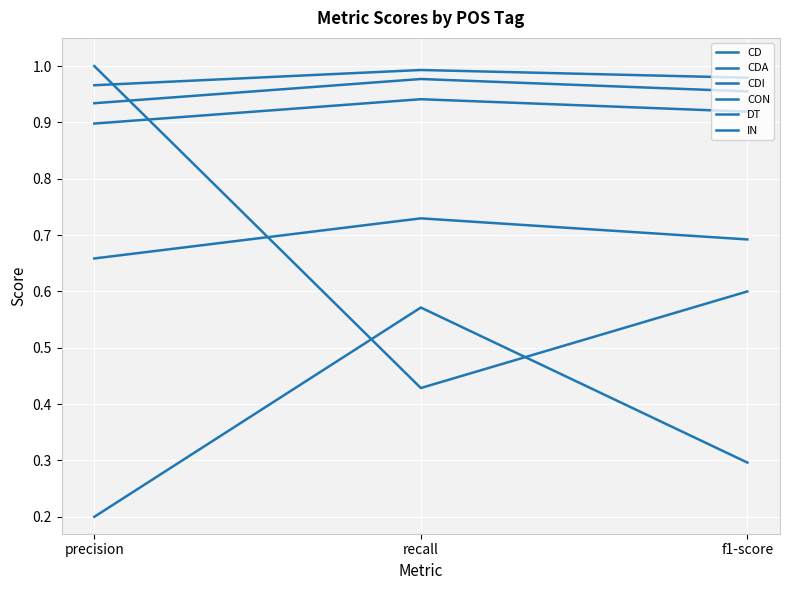

Is it true that CON equals 0.9 at recall?

True